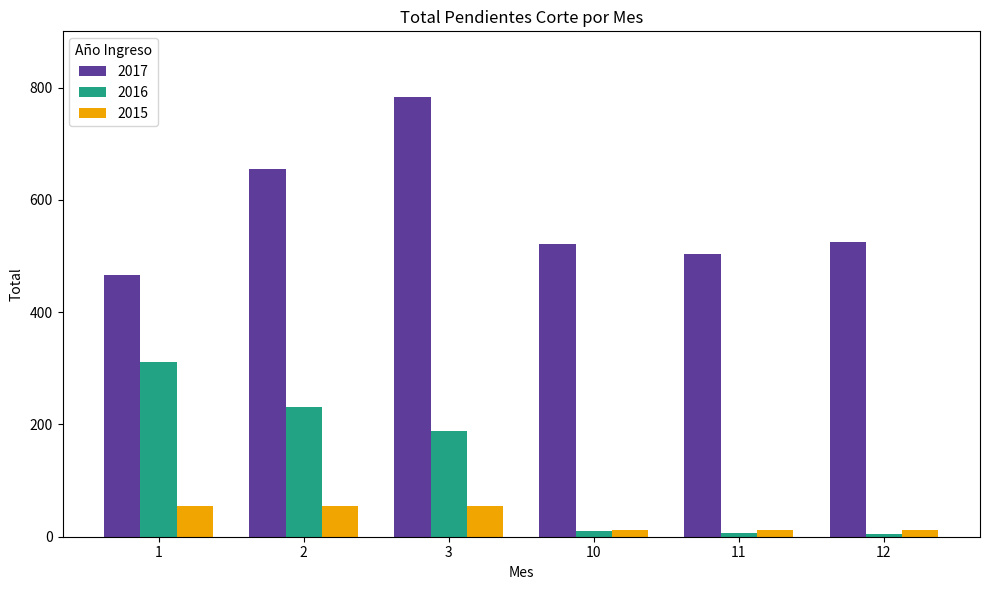

How many groups of bars are there?

6